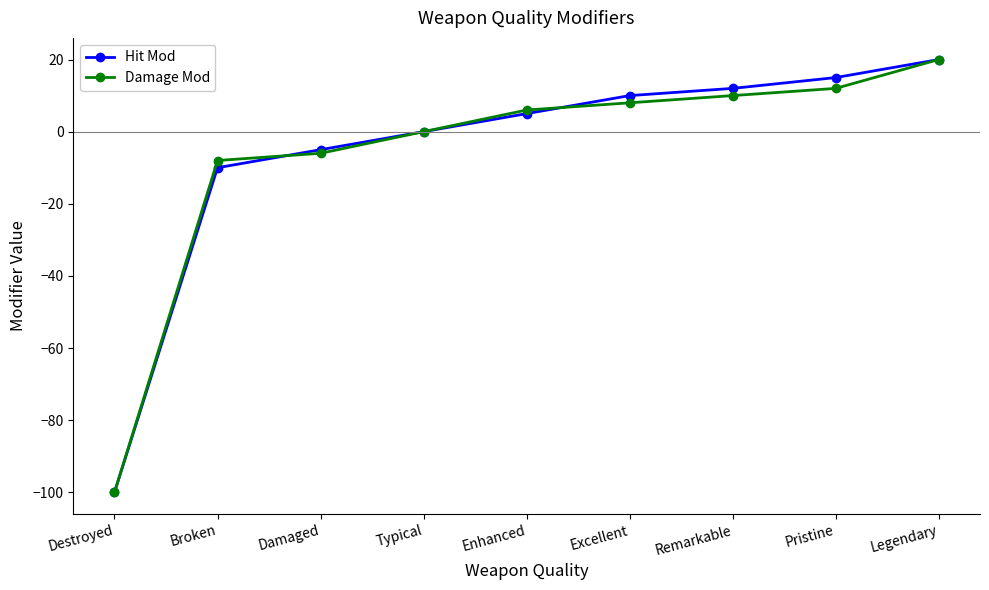

Between Broken and Enhanced, which series saw the biggest shift?

Hit Mod